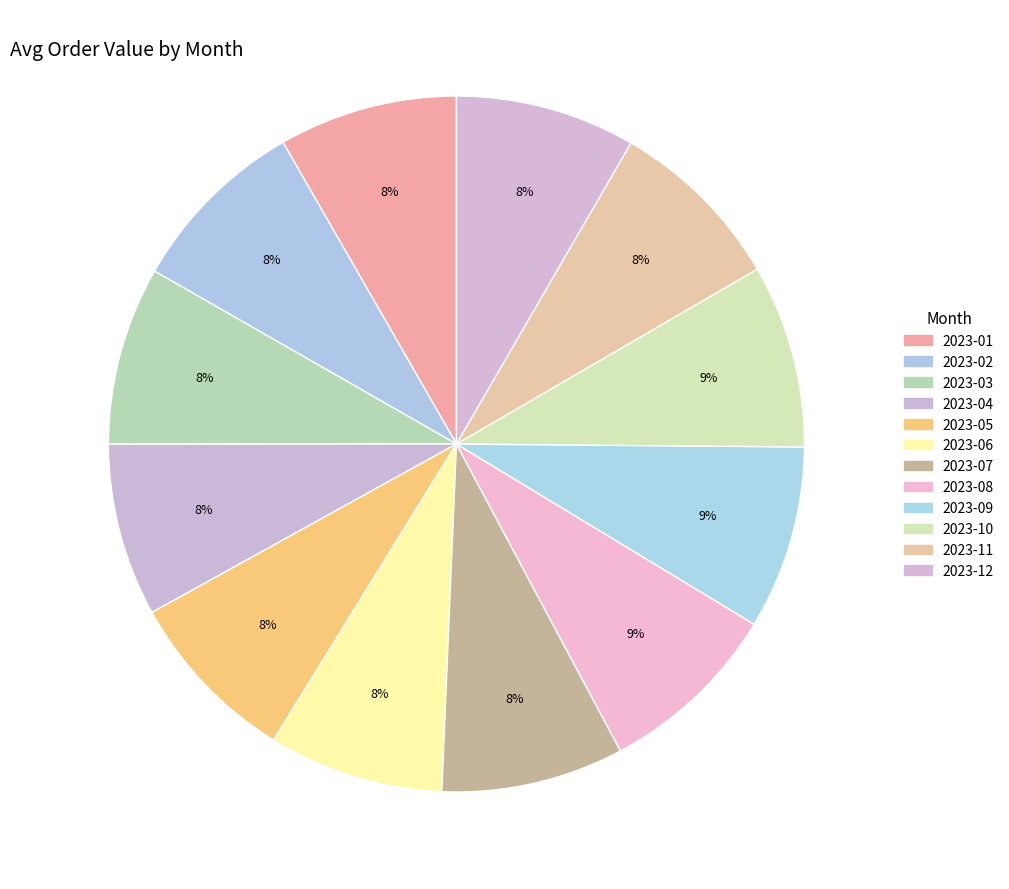

True or false: 2023-02 accounts for 19% of the total.

False